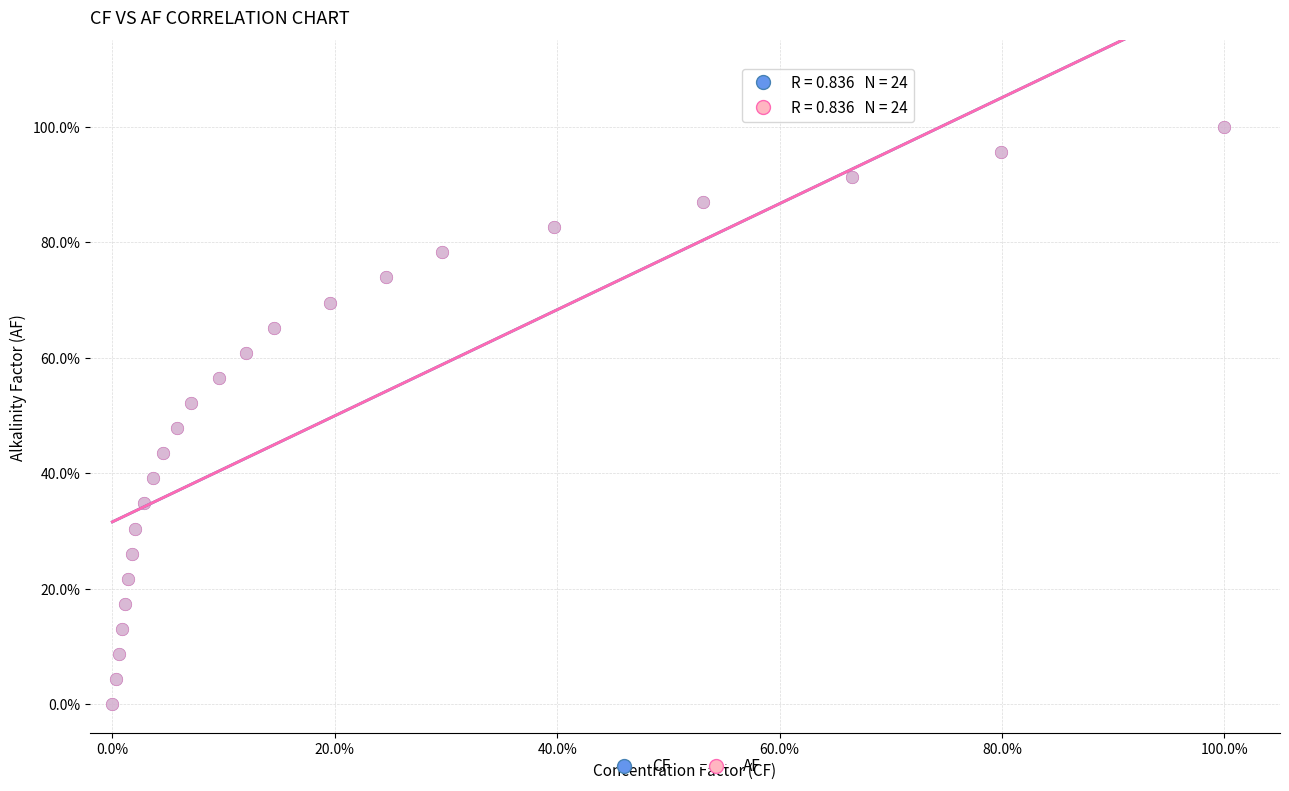

What are all the series names shown in the legend?

CF, AF